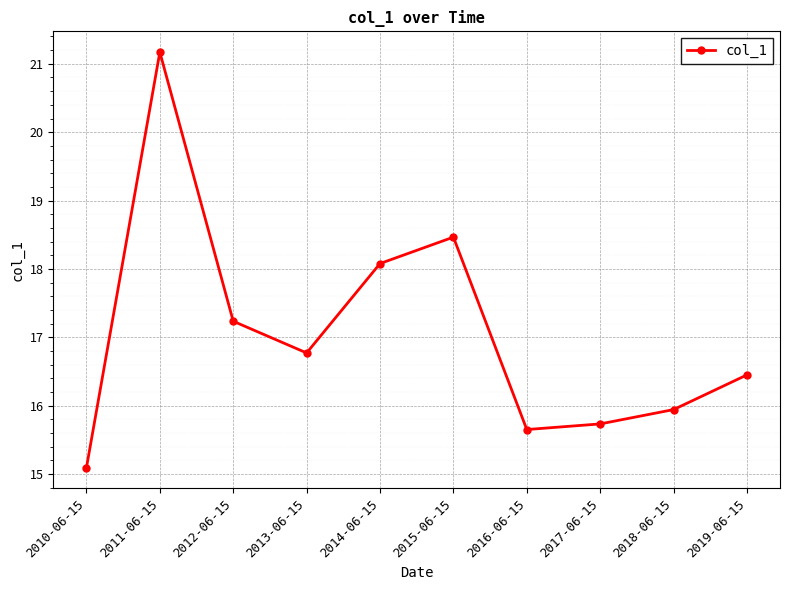

What is the label of the 7th point from the left?

2016-06-15